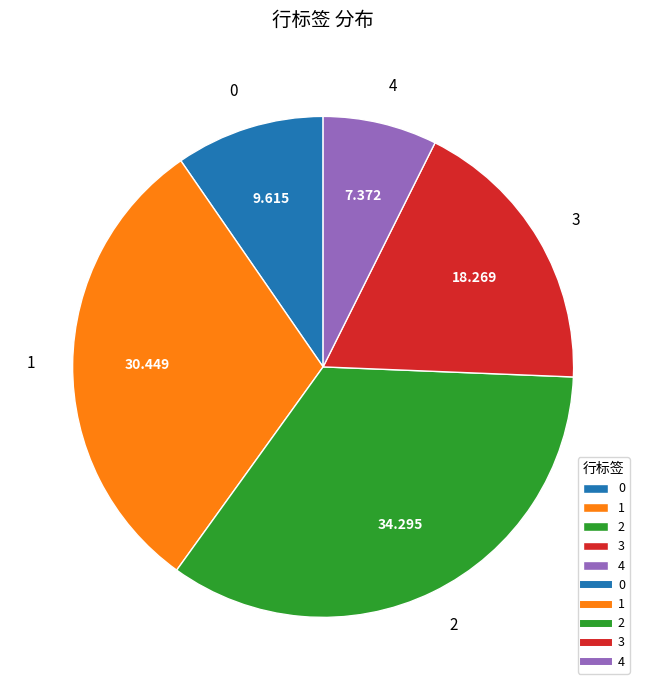

Do 0 and 1 together represent more than half of the pie?

No